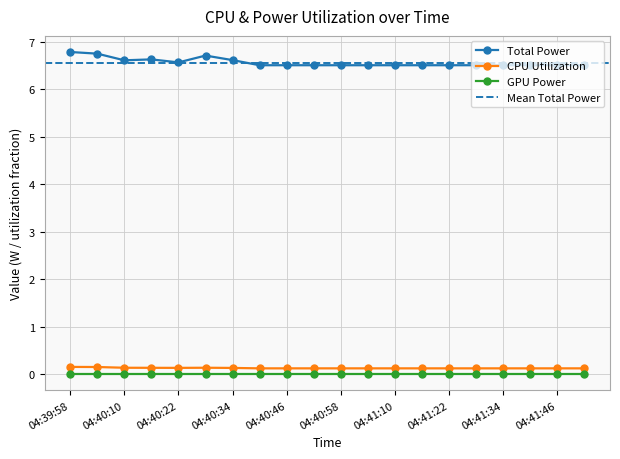

Read the CPU Utilization value at 04:41:40.

0.1